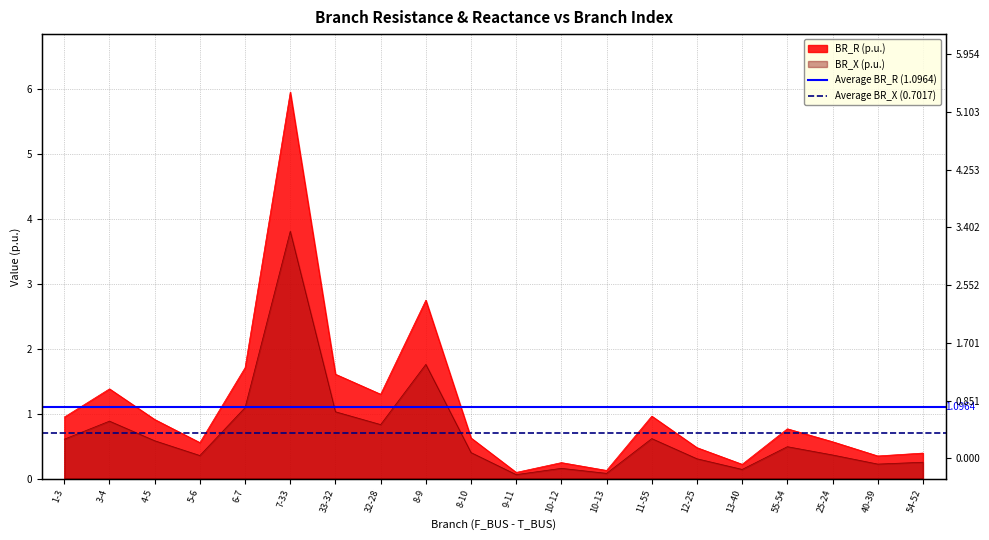

At which category is the sum across all series the highest?

1-3